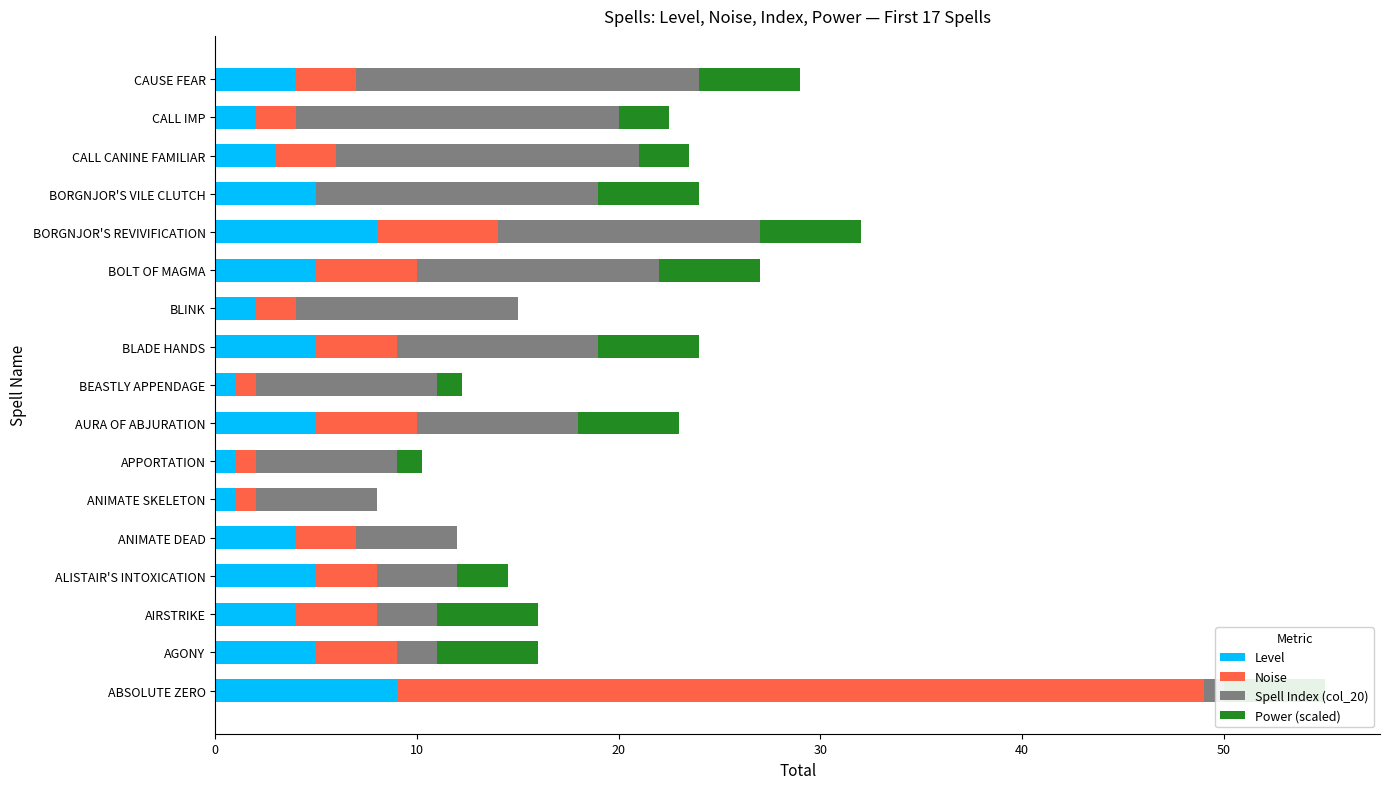

Reading left to right, transcribe all the data shown in this chart.

Level: 9.0	5.0	4.0	5.0	4.0	1.0	1.0	5.0	1.0	5.0	2.0	5.0	8.0	5.0	3.0	2.0	4.0
Noise: 40.0	4.0	4.0	3.0	3.0	1.0	1.0	5.0	1.0	4.0	2.0	5.0	6.0	0.0	3.0	2.0	3.0
Spell Index (col_20): 1.0	2.0	3.0	4.0	5.0	6.0	7.0	8.0	9.0	10.0	11.0	12.0	13.0	14.0	15.0	16.0	17.0
Power (scaled): 5.0	5.0	5.0	2.5	0.0	0.0	1.2	5.0	1.2	5.0	0.0	5.0	5.0	5.0	2.5	2.5	5.0